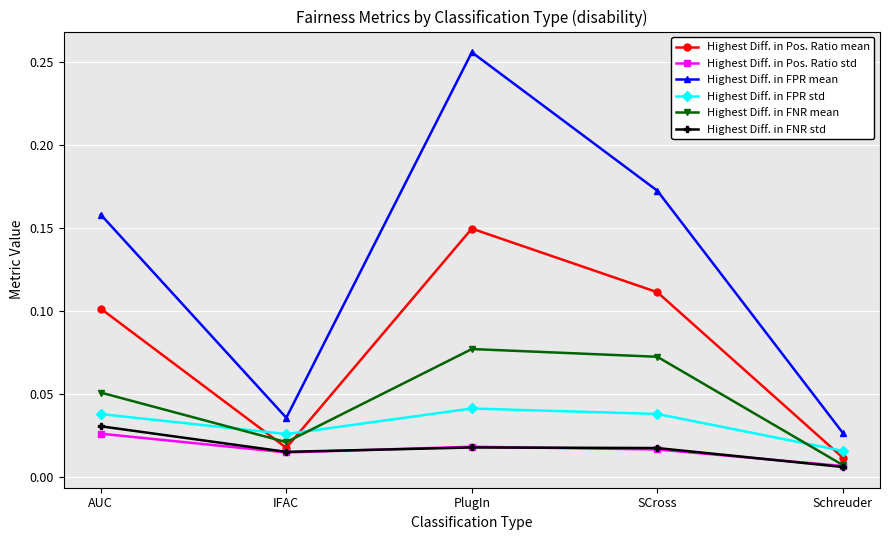

How many interior local peaks does the Highest Diff. in FNR mean series have?

1